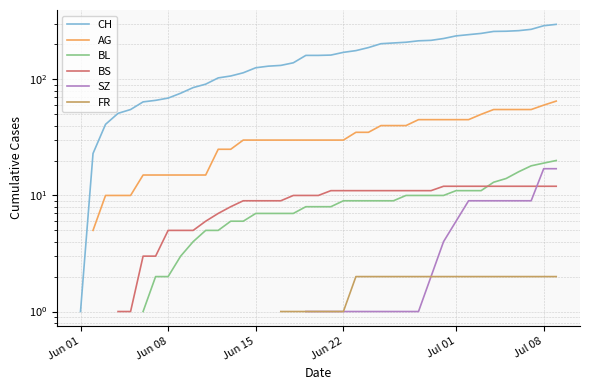

True or false: SZ and BS cross at least once.

True